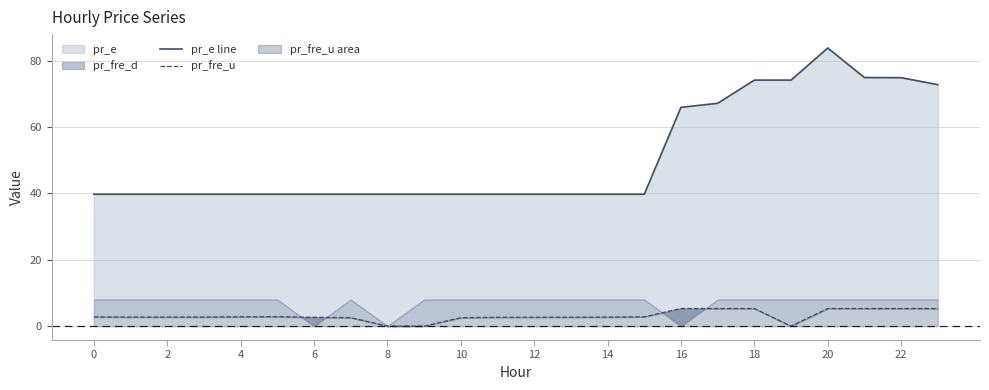

True or false: pr_e line and pr_fre_u cross at least once.

False